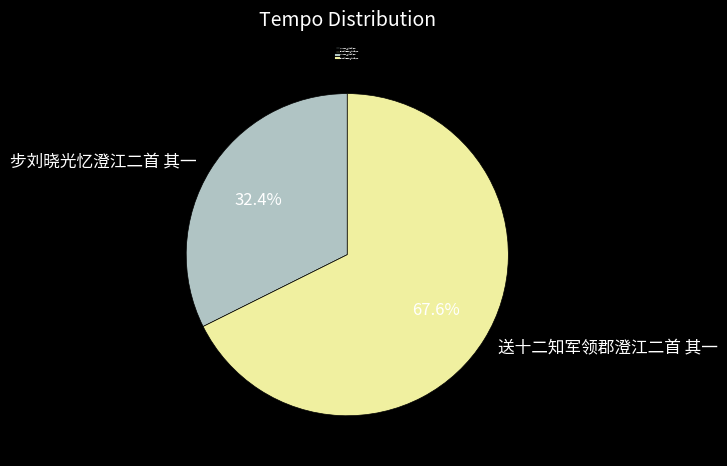

True or false: 步刘晓光忆澄江二首 其一 accounts for 32% of the total.

True